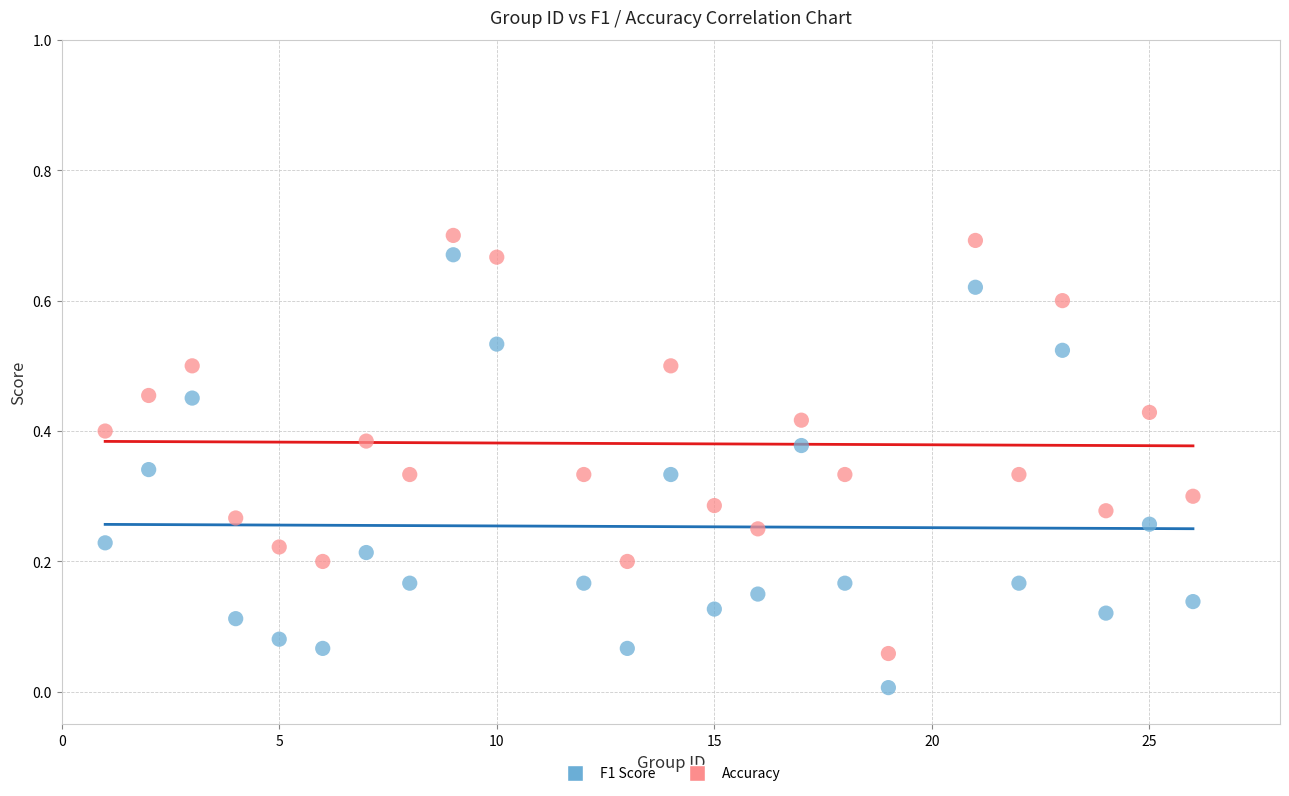

What is the X range (max minus min) for the scatter plot?

25.0